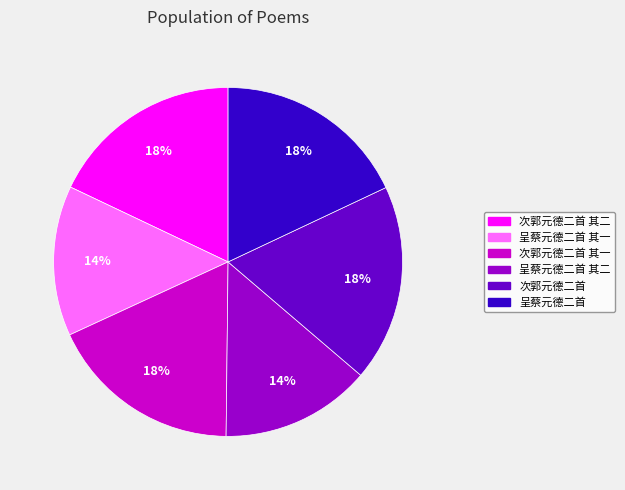

To the nearest percent, what is the difference between the largest and smallest slice percentages?

4%